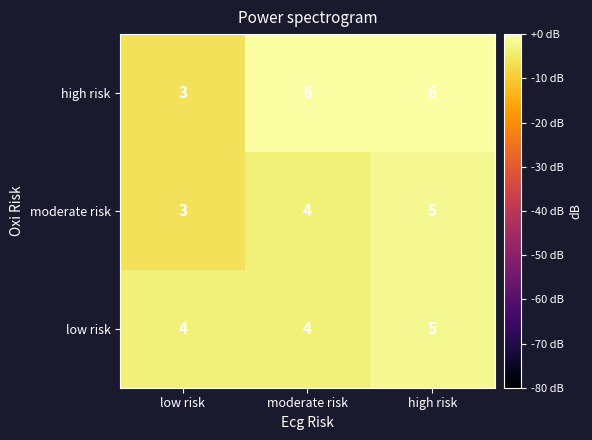

What value does the high risk series have at moderate risk?

6